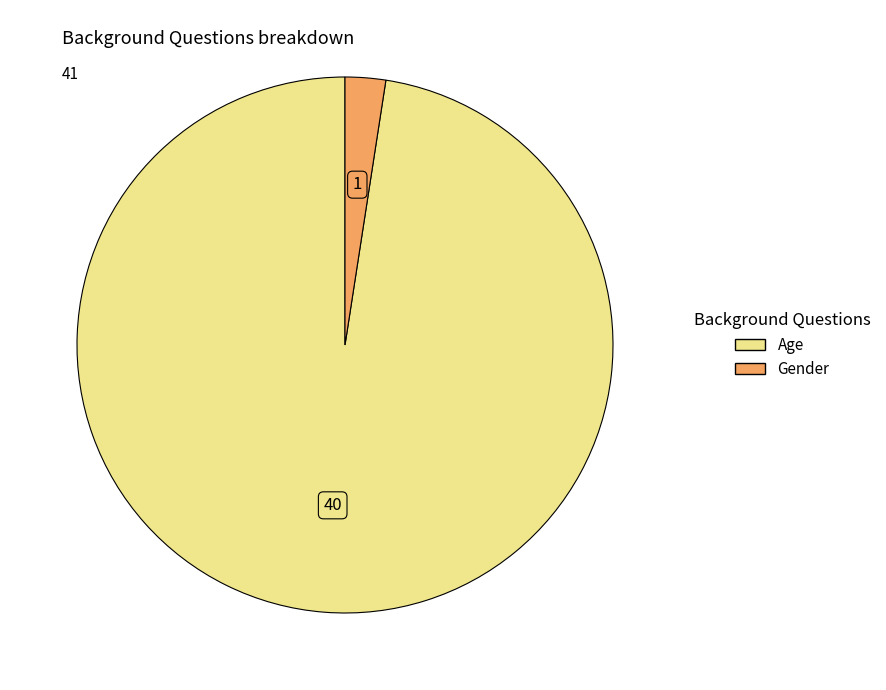

Is it true that Gender is 17% of the pie?

False